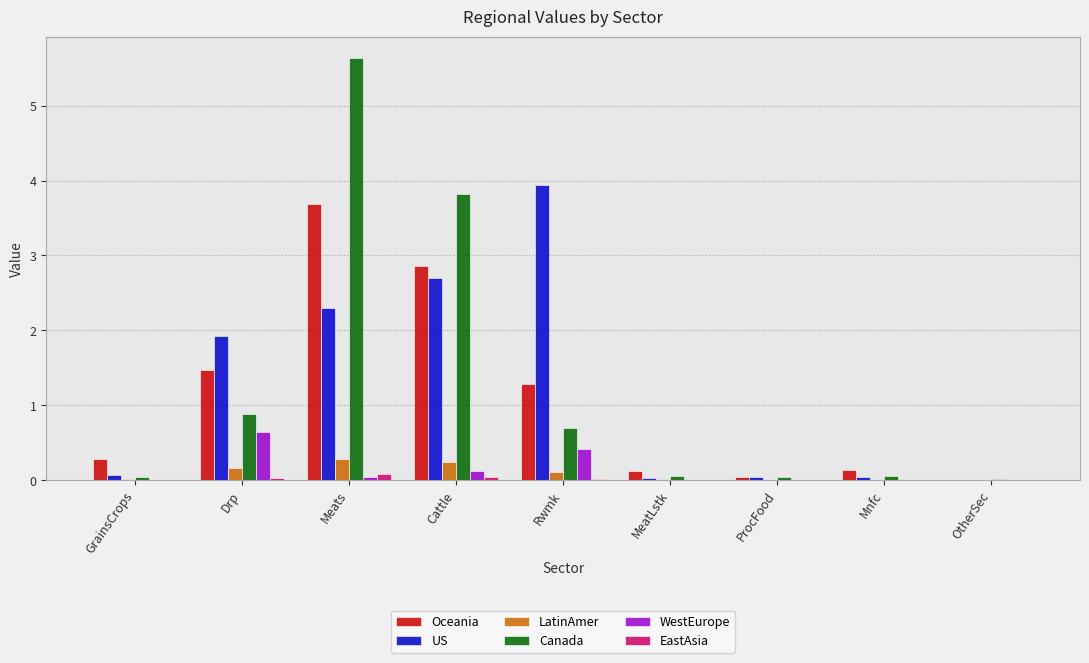

True or false: Canada has a value of 0.9 at Drp.

True